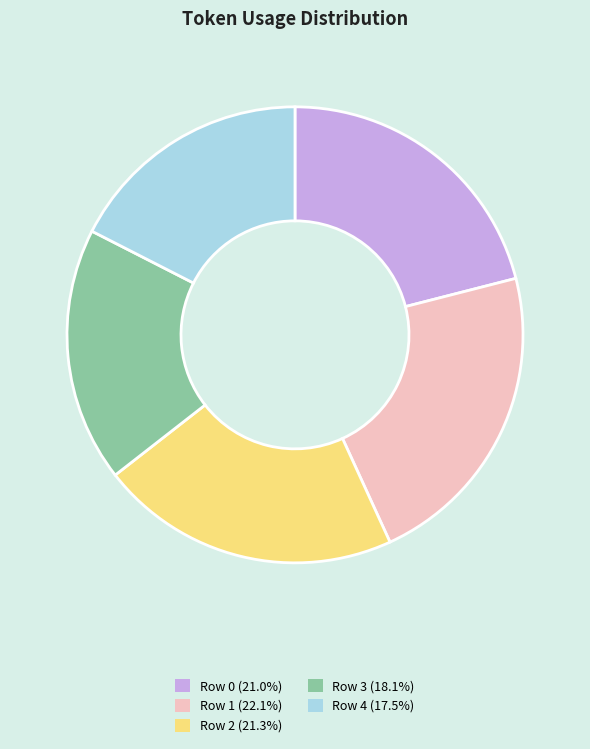

Approximately how many times larger is the value at Row 2 (21.3%) compared to Row 3 (18.1%)?

1.2